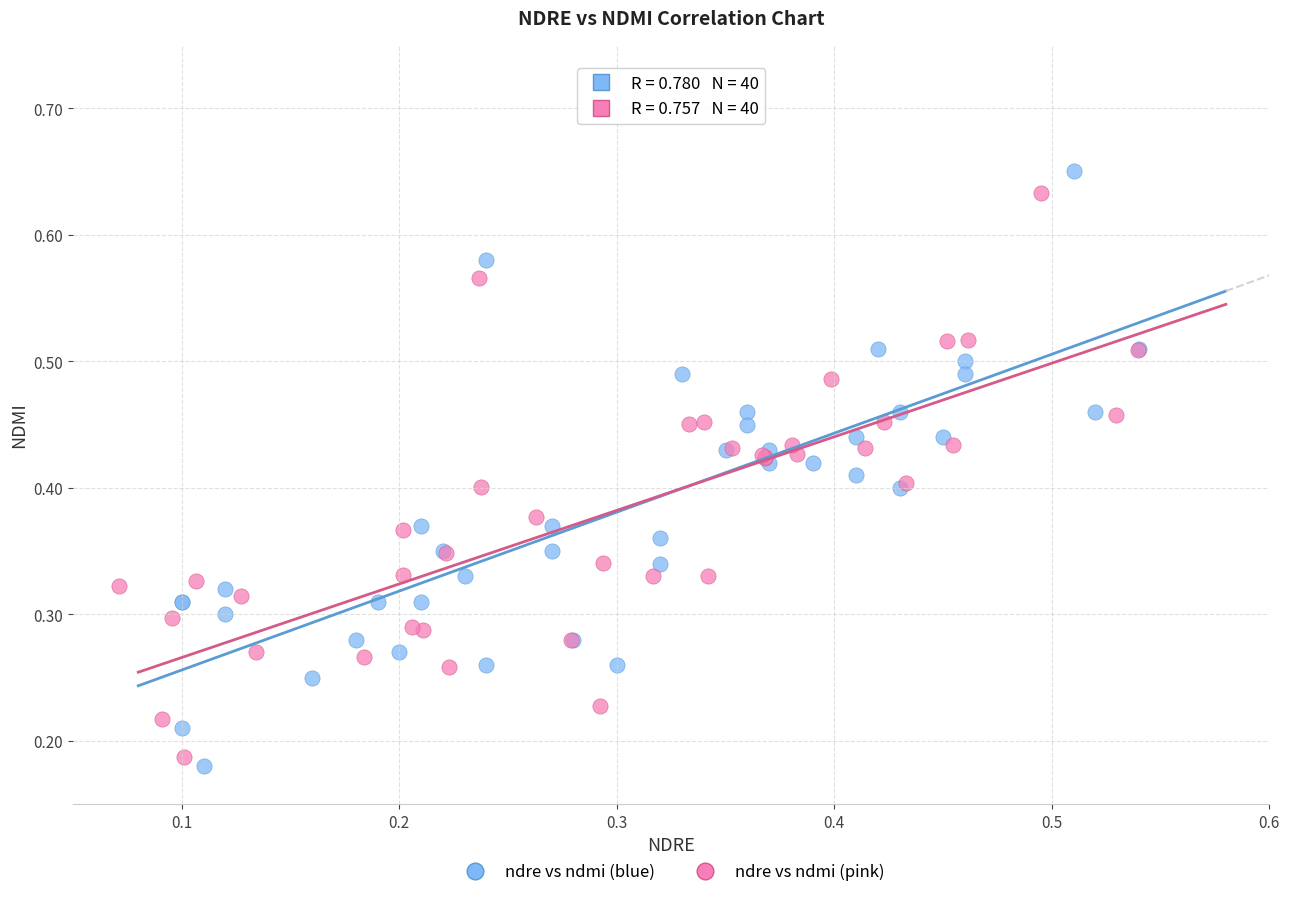

Which series has the largest Y range (max minus min)?

ndre vs ndmi (blue)